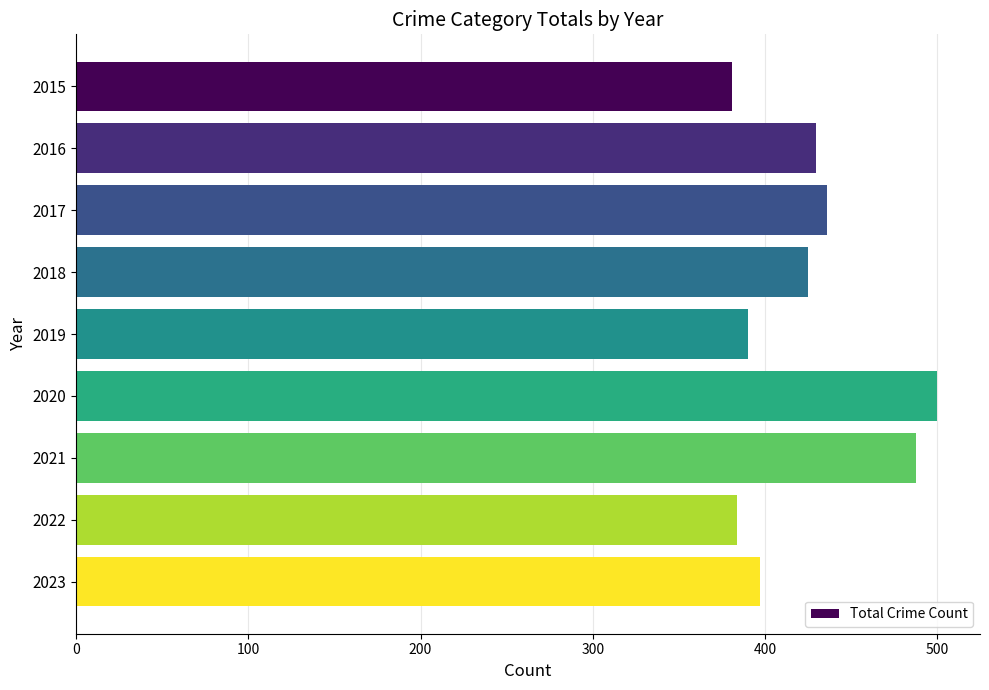

What is the ratio of the value at 2017 to the value at 2015?

1.1